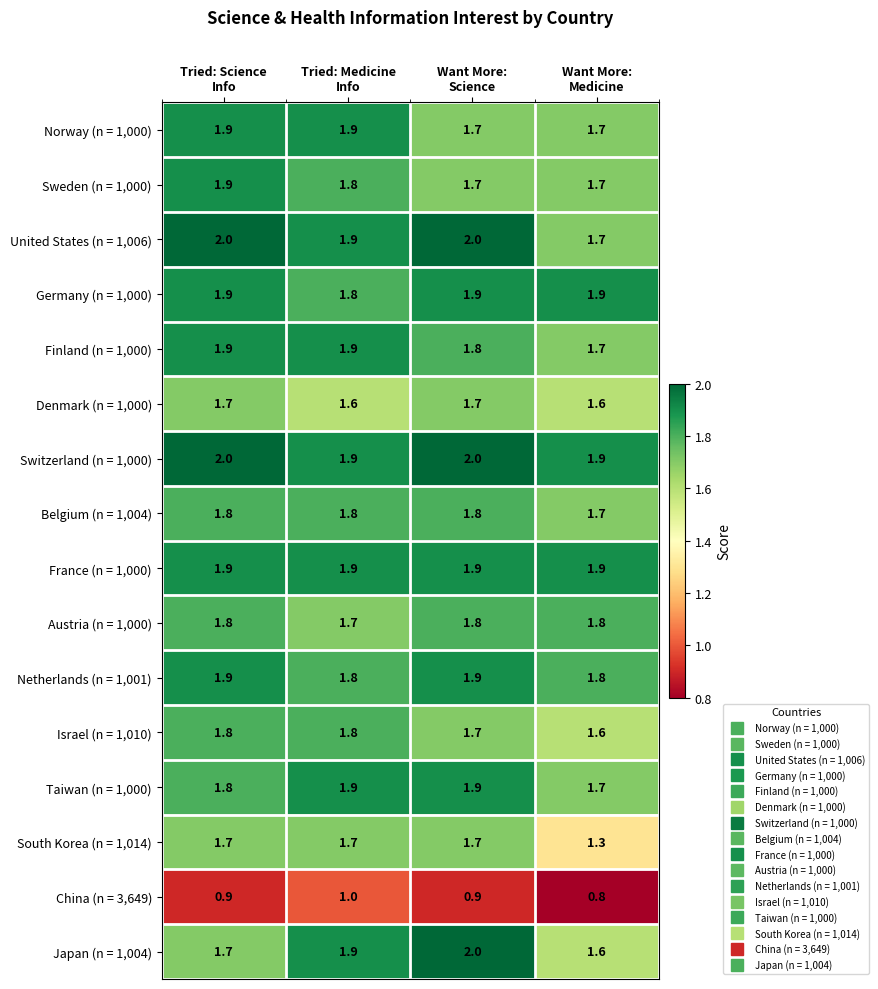

What is the greatest value displayed?

2.0